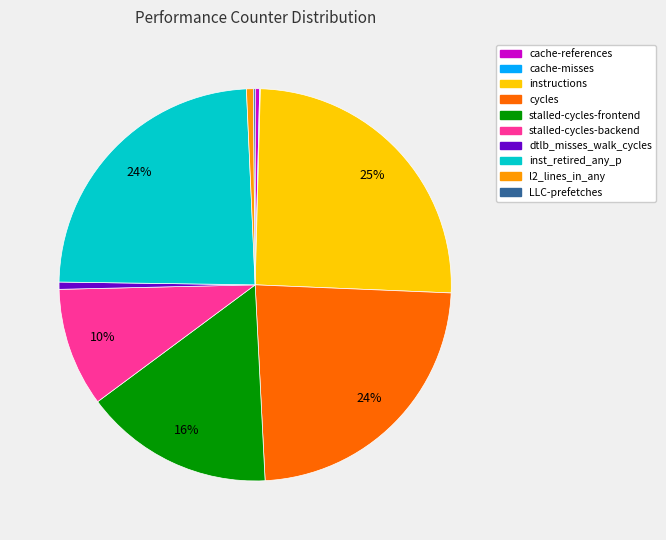

True or false: cycles accounts for 36% of the total.

False